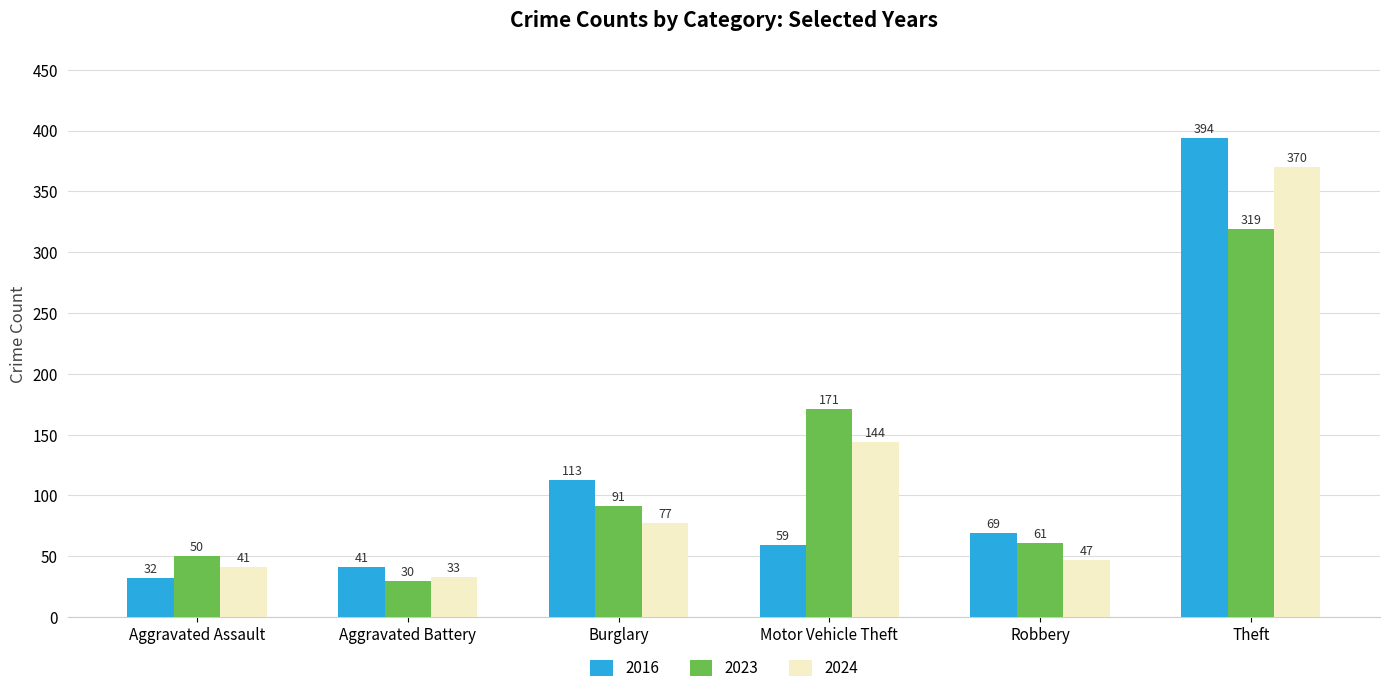

What is the average value of the 2016 series?

118